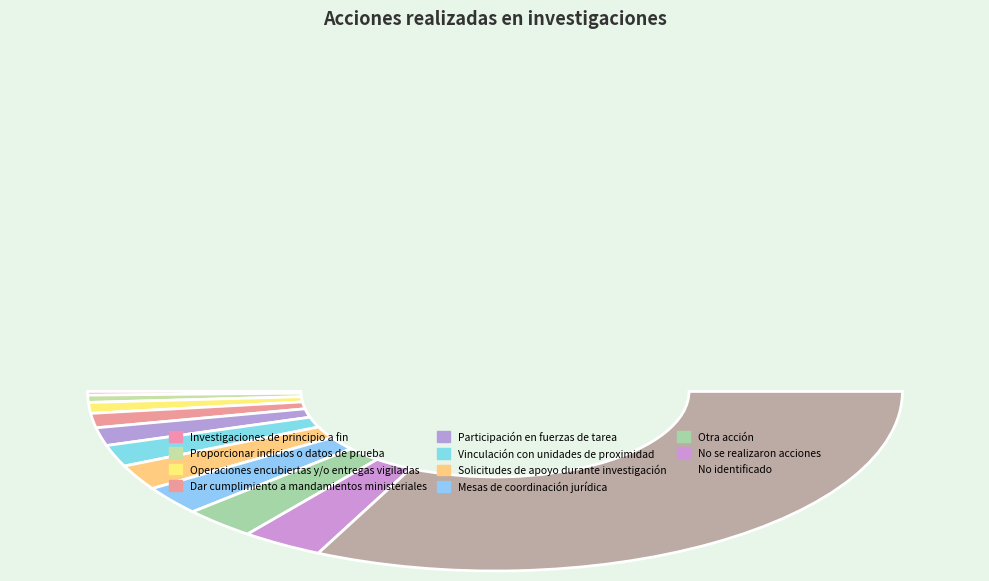

To the nearest percent, what is the combined percentage of Investigaciones de principio a fin and Otra acción?

6%